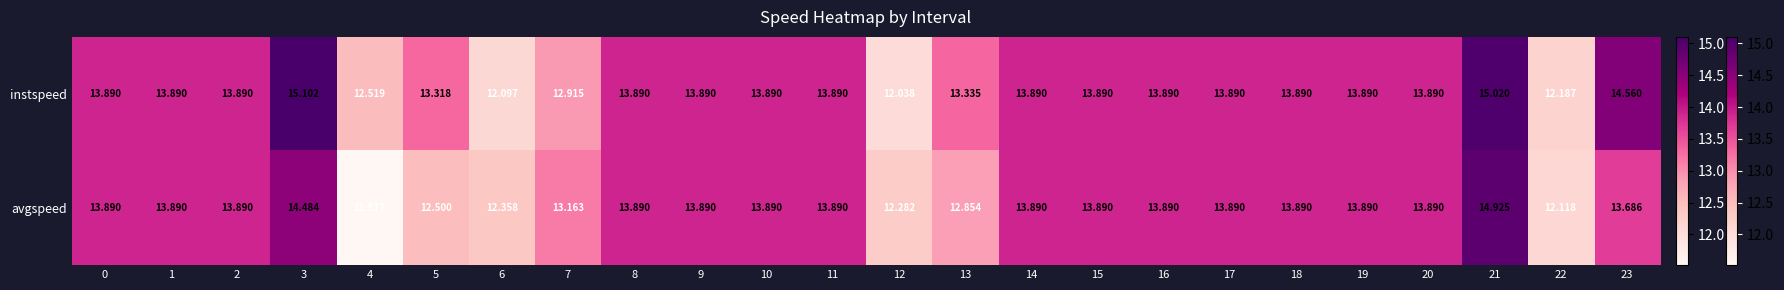

List the series in order of their overall mean, highest first.

instspeed, avgspeed